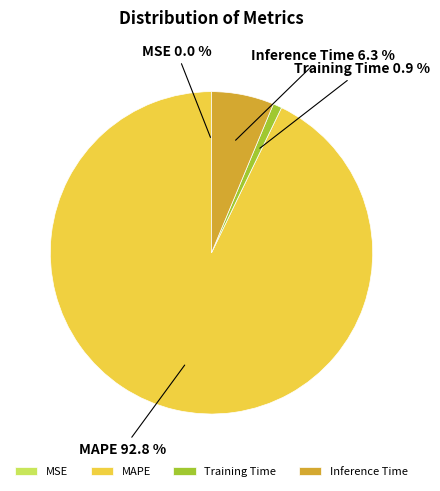

True or false: MAPE accounts for 93% of the total.

True